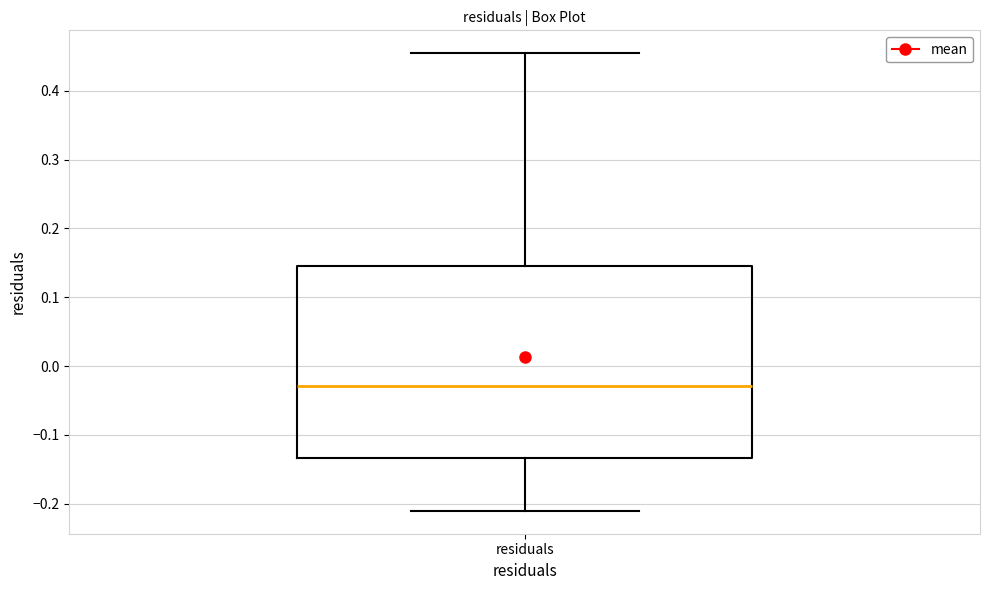

Read this box plot against the y-axis: the position of the median line, the range covered by the box, and the ends of both whiskers. The values are not printed on the chart, so give them approximately, as read against the axis.

median -0.03, box -0.13 to 0.15, whiskers -0.21 to 0.45